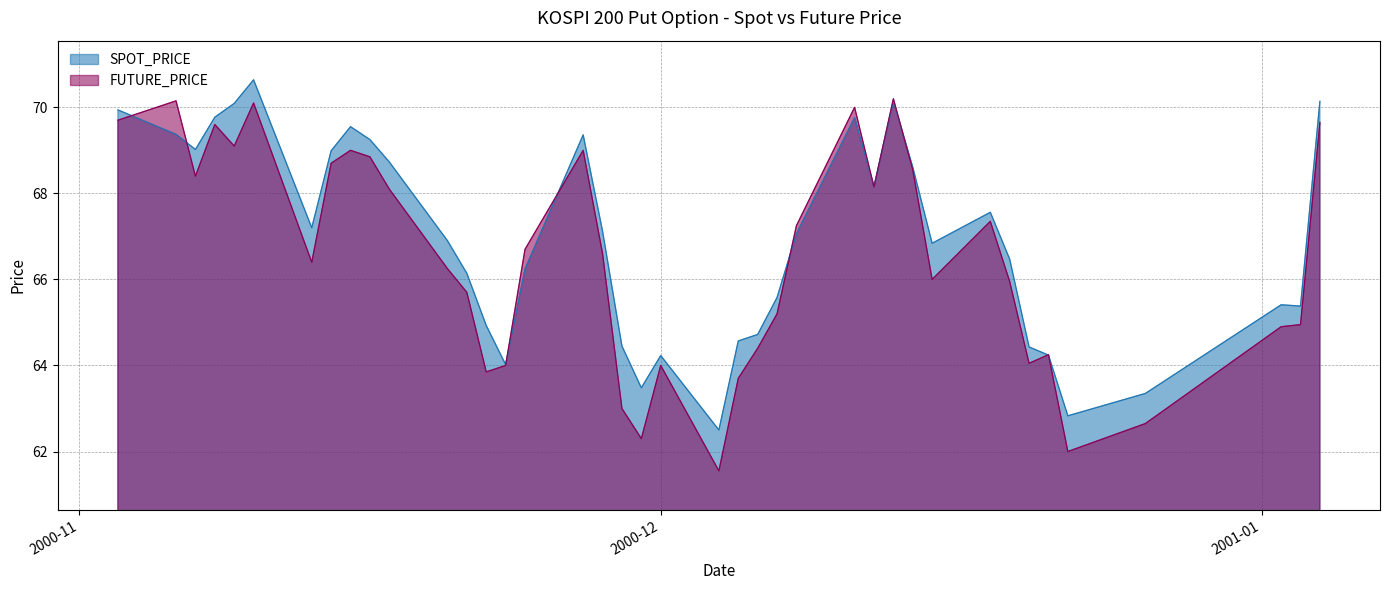

Which category has the lowest value across all series?

2000-12-04